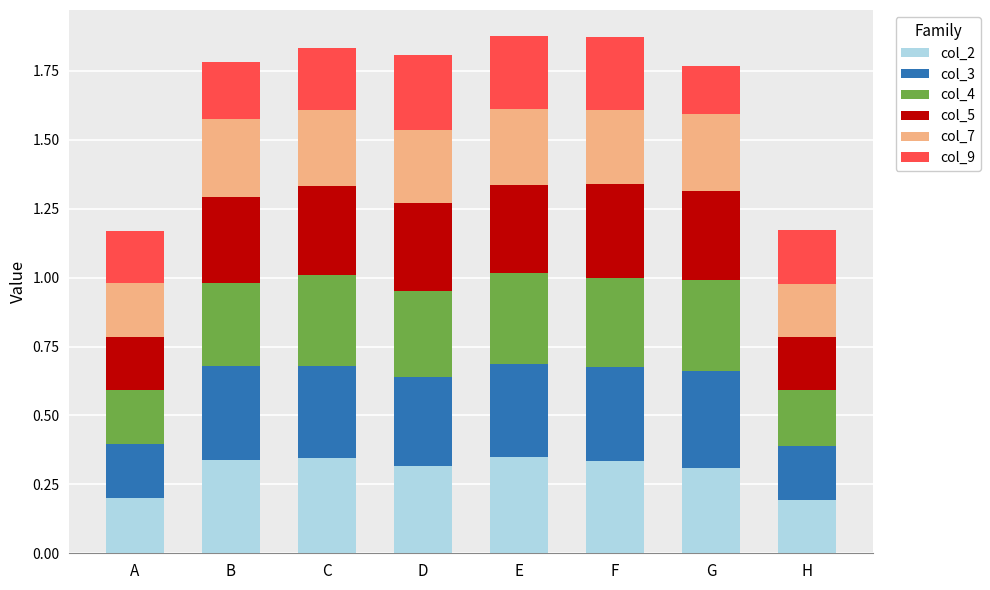

Does the chart contain any negative values?

No